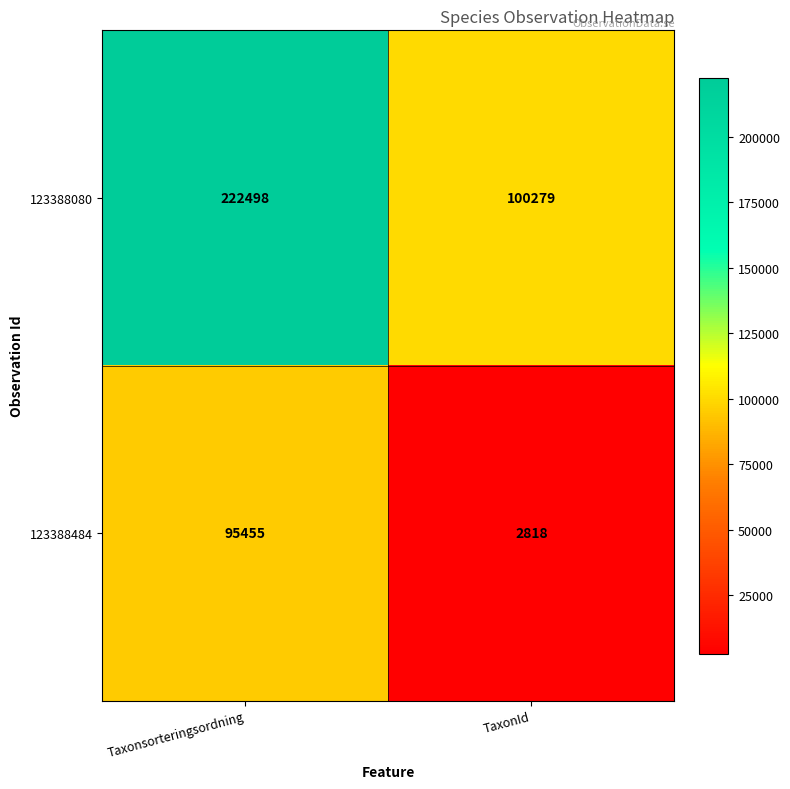

Reading left to right, extract all data points from this chart.

123388080: 222498	100279
123388484: 95455	2818